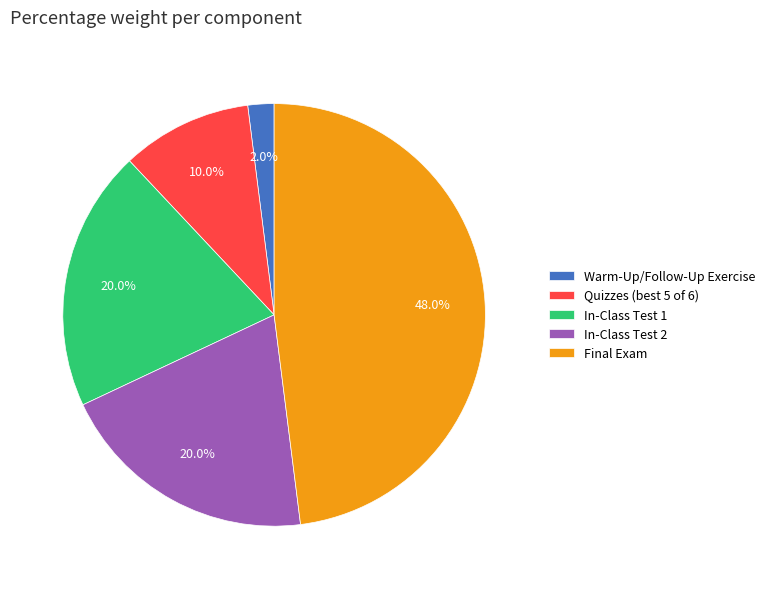

Does any single category account for the majority?

No